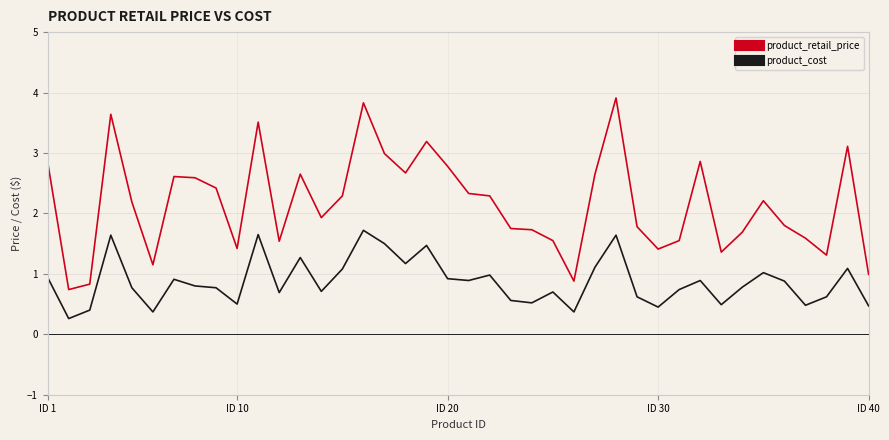

Rank the series by their maximum value, from lowest to highest.

product_cost, product_retail_price